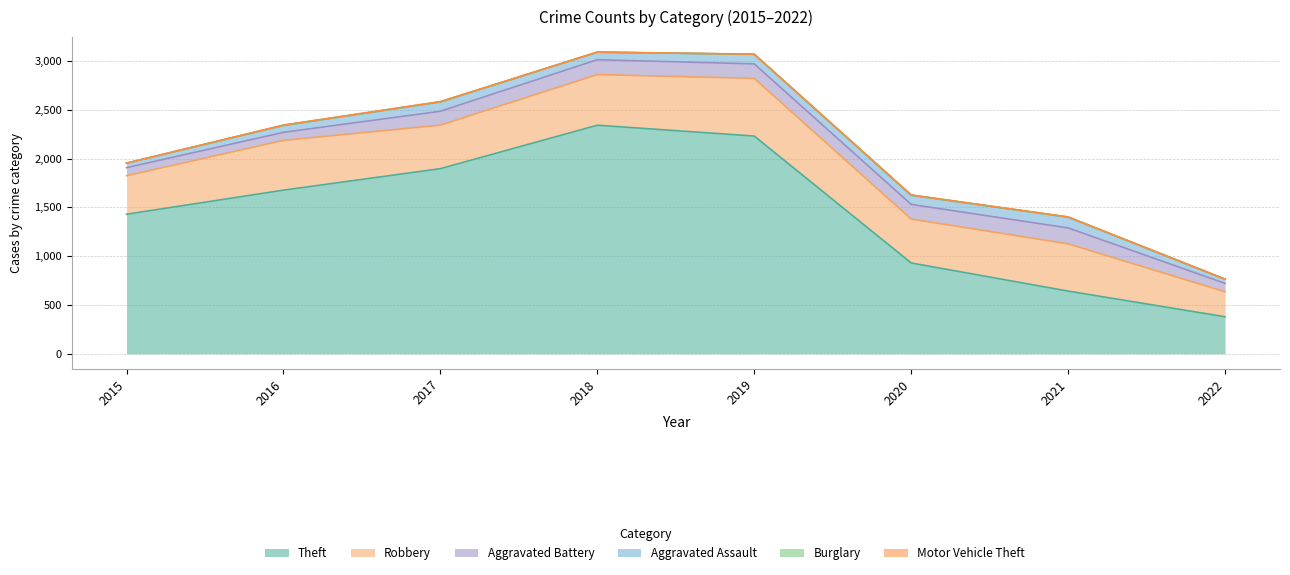

Does the chart display data point markers on the line(s)?

No